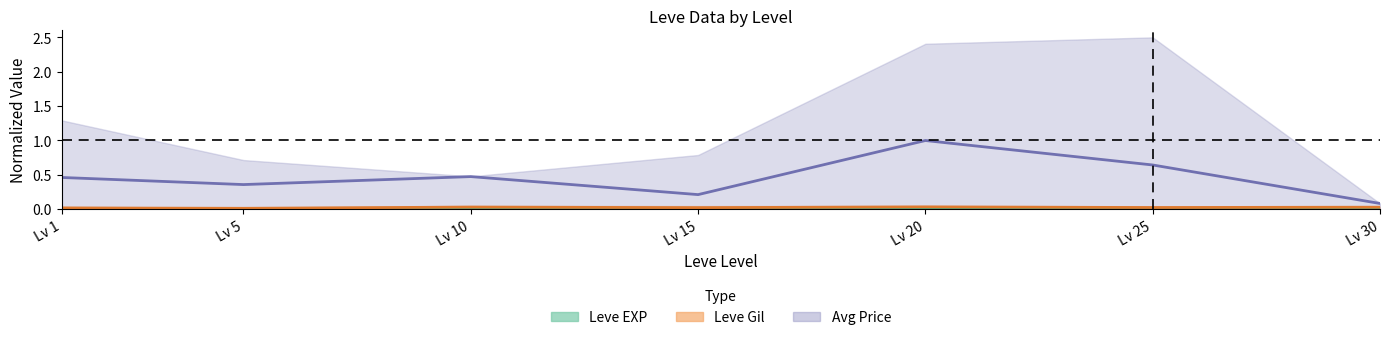

Reading left to right, what are all the values shown in this chart?

Leve EXP: Lv 1=0.0	Lv 5=0.0	Lv 10=0.0	Lv 15=0.0	Lv 20=0.0	Lv 25=0.0	Lv 30=0.0
Leve Gil: Lv 1=0.0	Lv 5=0.0	Lv 10=0.0	Lv 15=0.0	Lv 20=0.0	Lv 25=0.0	Lv 30=0.0
Avg Price: Lv 1=0.5	Lv 5=0.4	Lv 10=0.5	Lv 15=0.2	Lv 20=1.0	Lv 25=0.6	Lv 30=0.1